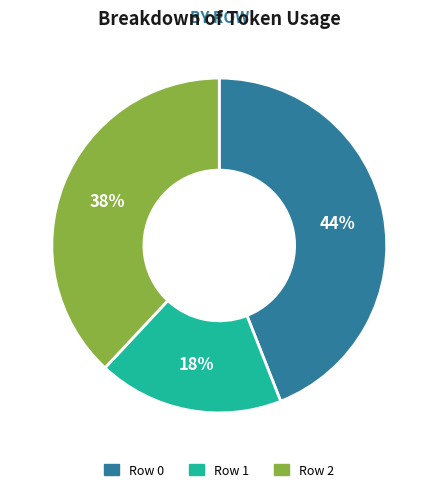

True or false: Row 1 accounts for 4% of the total.

False